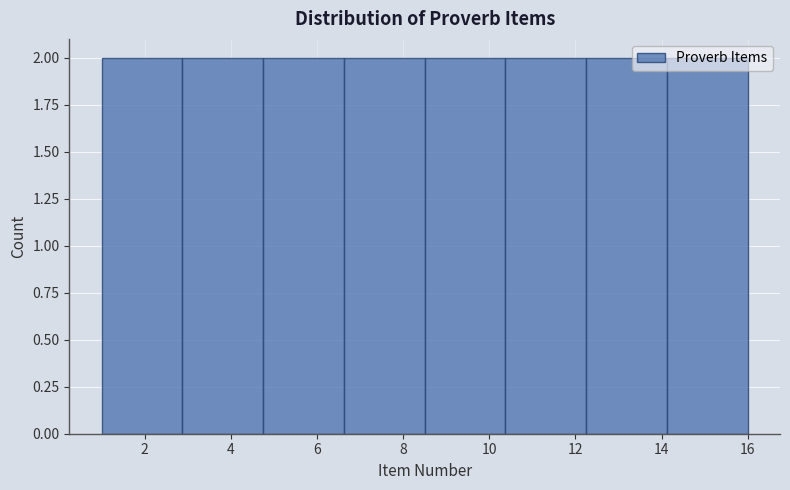

What is the height of the bar covering 2.8 to 4.8 on the x-axis? Neither the bar edges nor the heights are printed on the chart, so give them approximately, as read against the axes.

2